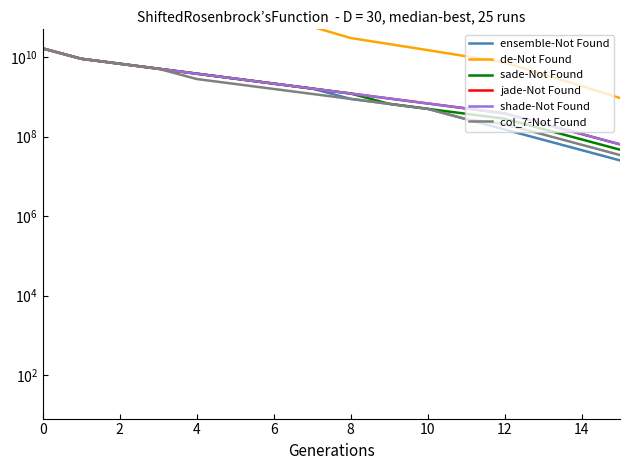

What is the minimum value for de-Not Found?

935276497.8